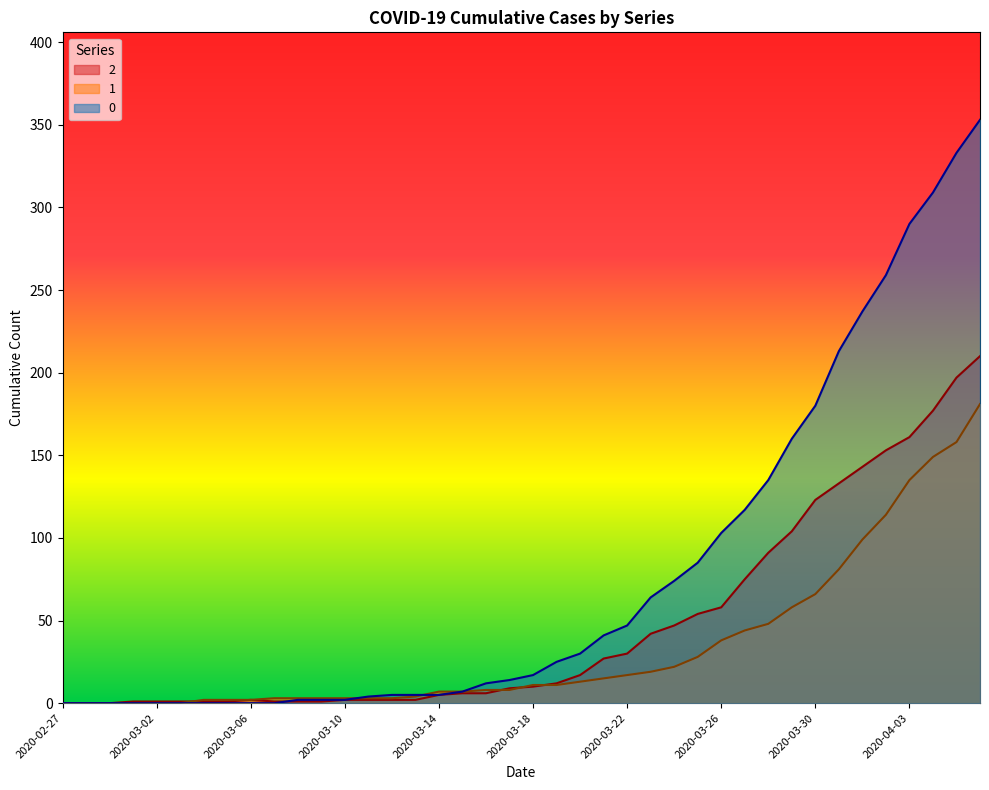

List the labels in order of 0 value, smallest first.

2020-02-27, 2020-02-28, 2020-02-29, 2020-03-01, 2020-03-02, 2020-03-03, 2020-03-04, 2020-03-05, 2020-03-06, 2020-03-07, 2020-03-08, 2020-03-09, 2020-03-10, 2020-03-11, 2020-03-12, 2020-03-13, 2020-03-14, 2020-03-15, 2020-03-16, 2020-03-17, 2020-03-18, 2020-03-19, 2020-03-20, 2020-03-21, 2020-03-22, 2020-03-23, 2020-03-24, 2020-03-25, 2020-03-26, 2020-03-27, 2020-03-28, 2020-03-29, 2020-03-30, 2020-03-31, 2020-04-01, 2020-04-02, 2020-04-03, 2020-04-04, 2020-04-05, 2020-04-06